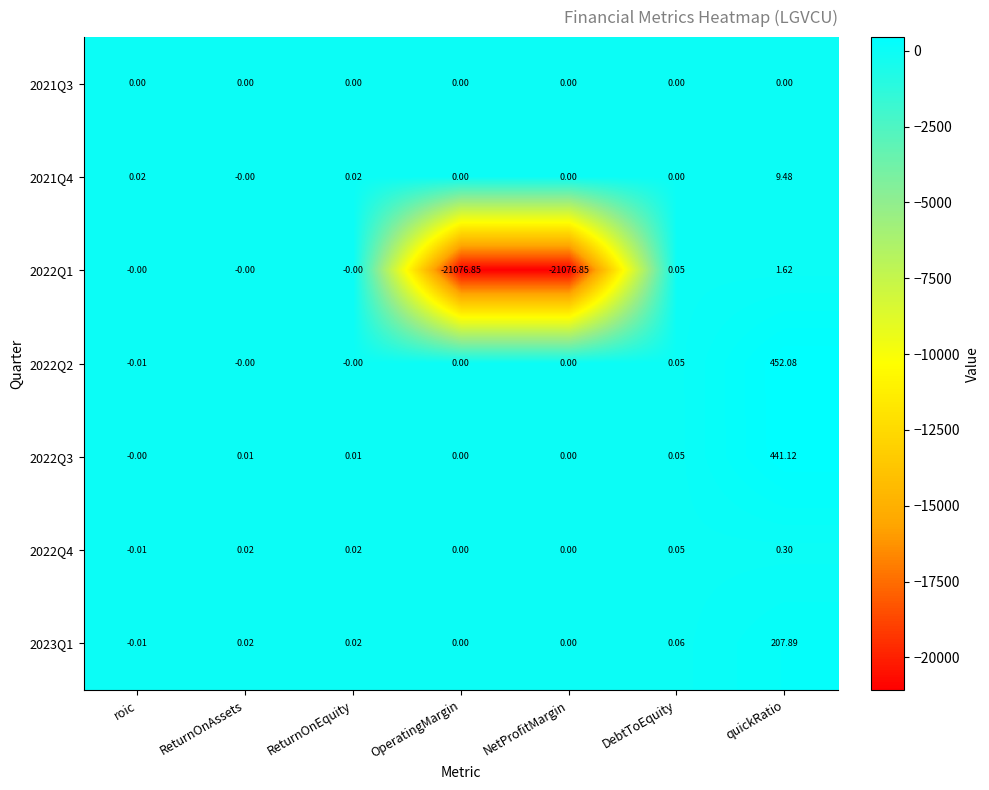

Rank the series by their maximum value, from lowest to highest.

2021Q3, 2022Q4, 2022Q1, 2021Q4, 2023Q1, 2022Q3, 2022Q2